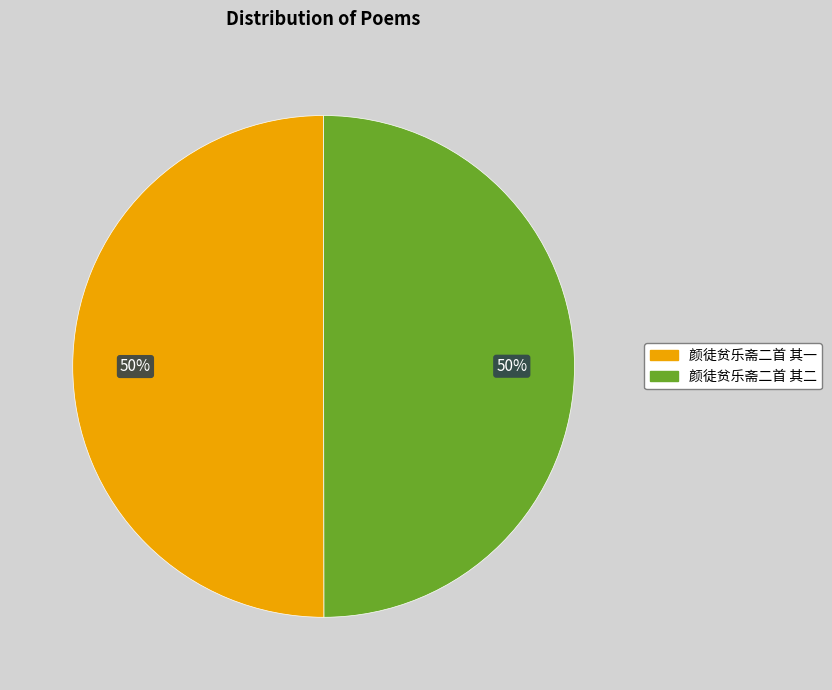

To the nearest percent, what portion does 颜徒贫乐斋二首 其二 represent?

50%